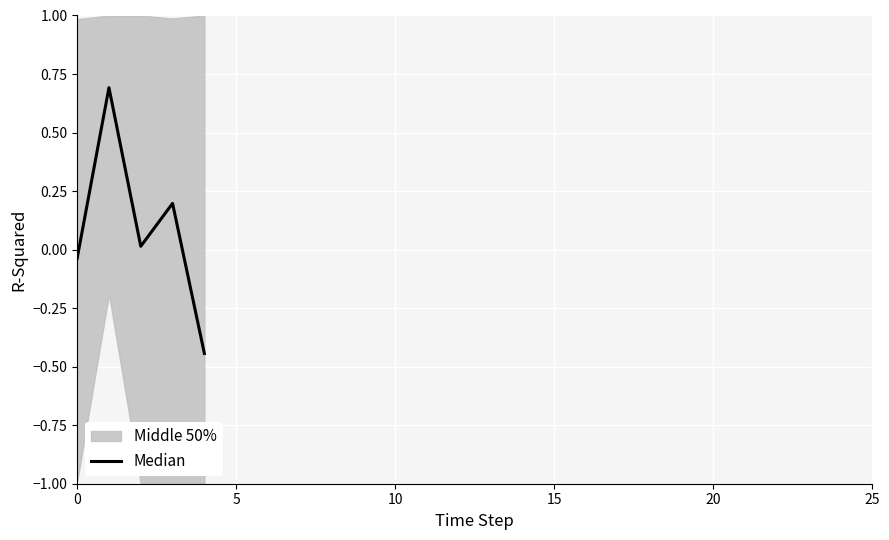

How many lines are shown in the chart?

1